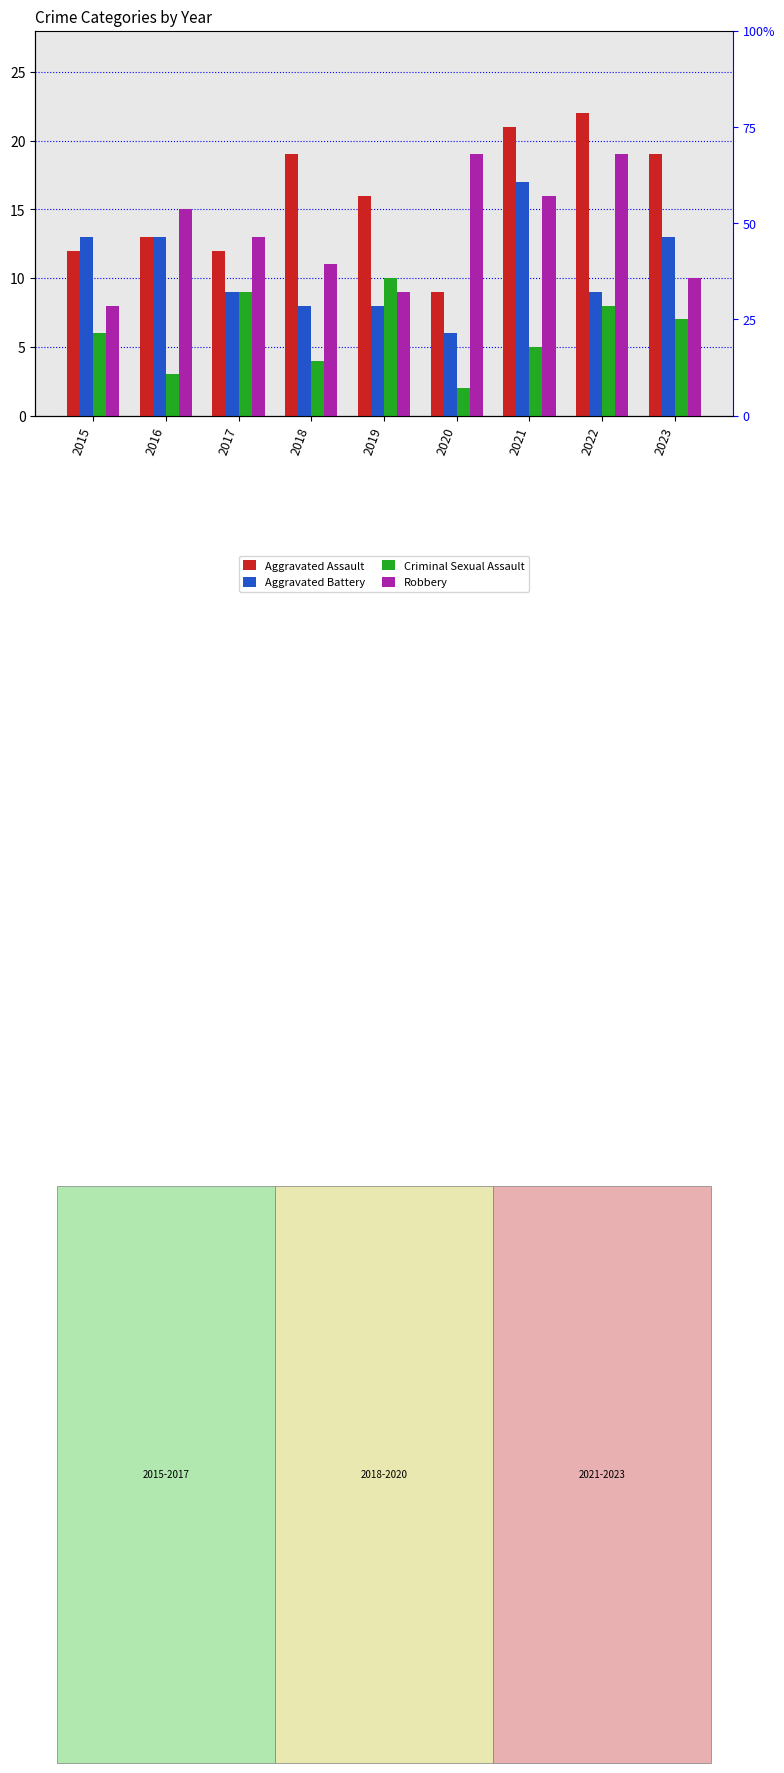

True or false: Robbery has a value of 4 at 2023.

False